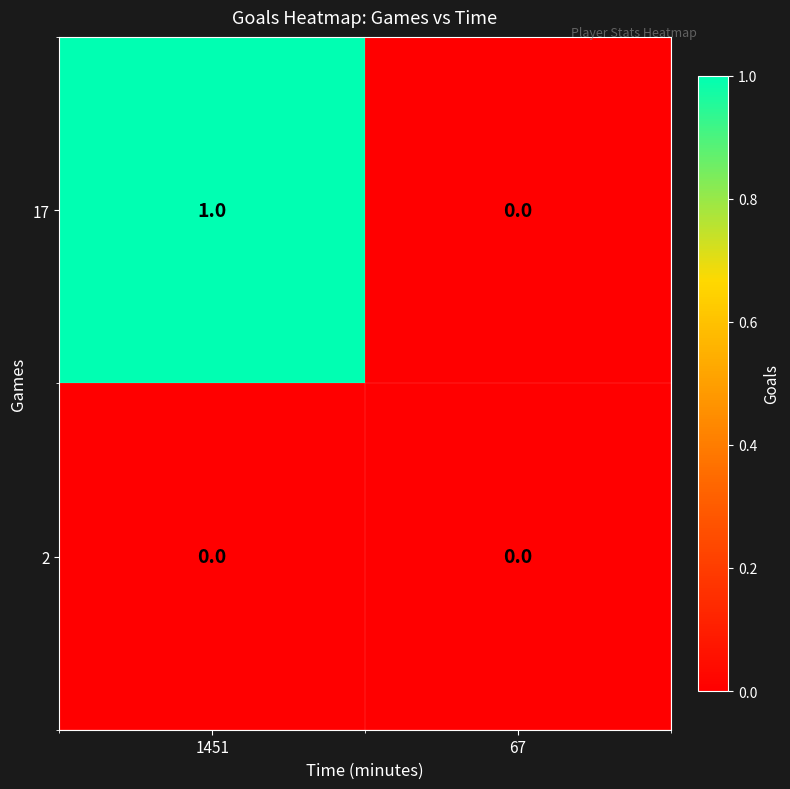

Reading left to right, extract all data points from this chart.

17: 1451=1	67=0
2: 1451=0	67=0